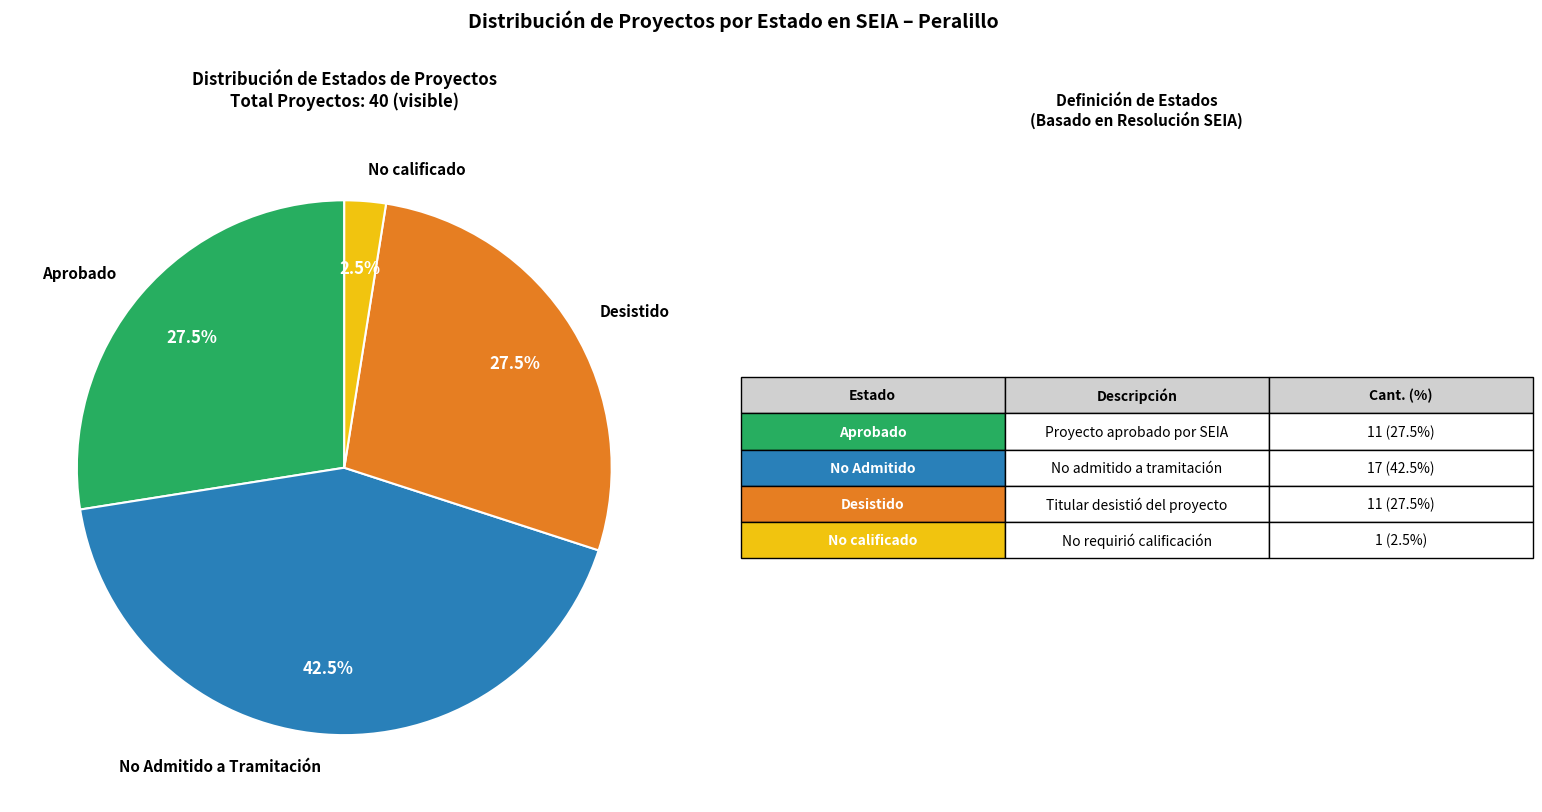

Does No Admitido a Tramitación represent more than half of the total?

No